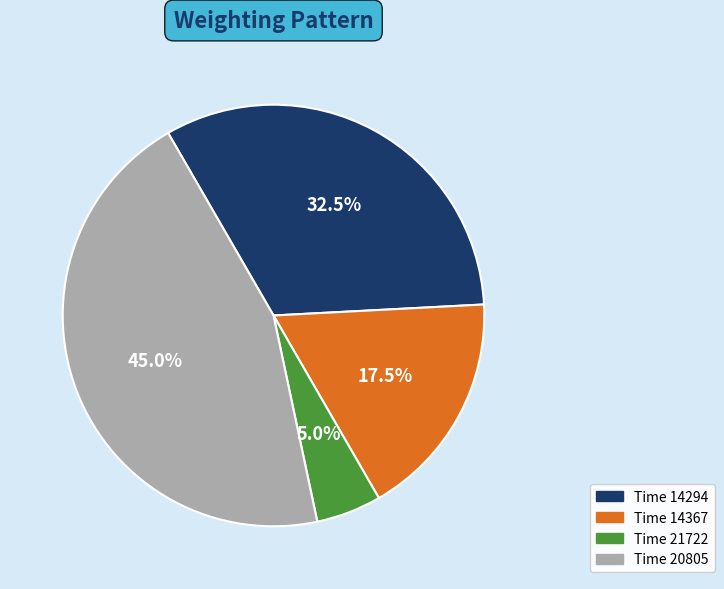

Count the number of slices in the pie.

4